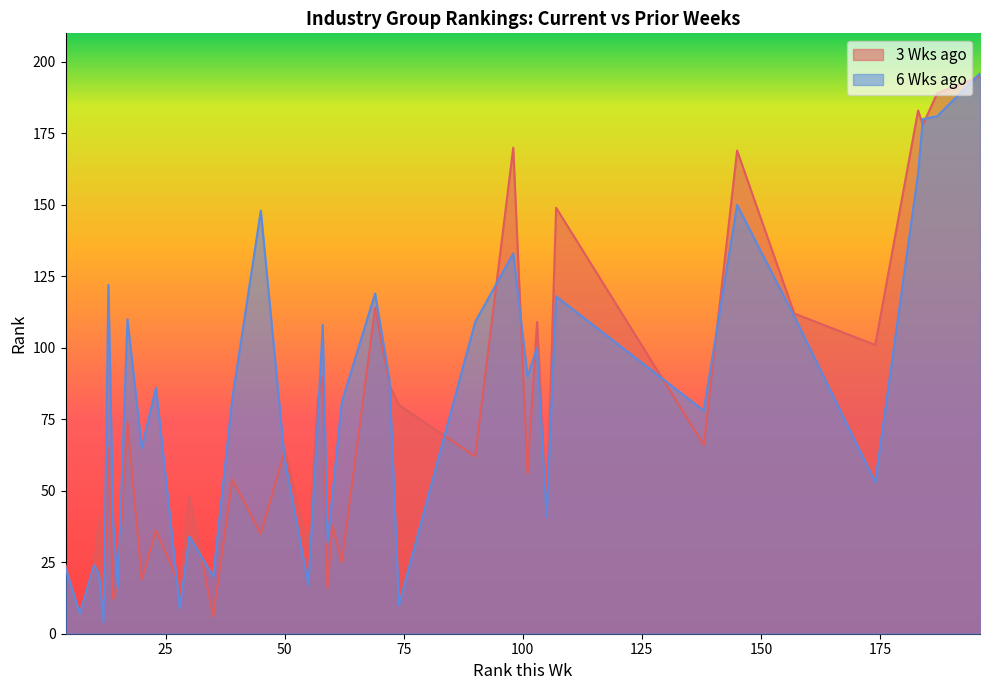

Which series ends up on top after the final intersection of 6 Wks ago and 3 Wks ago?

3 Wks ago